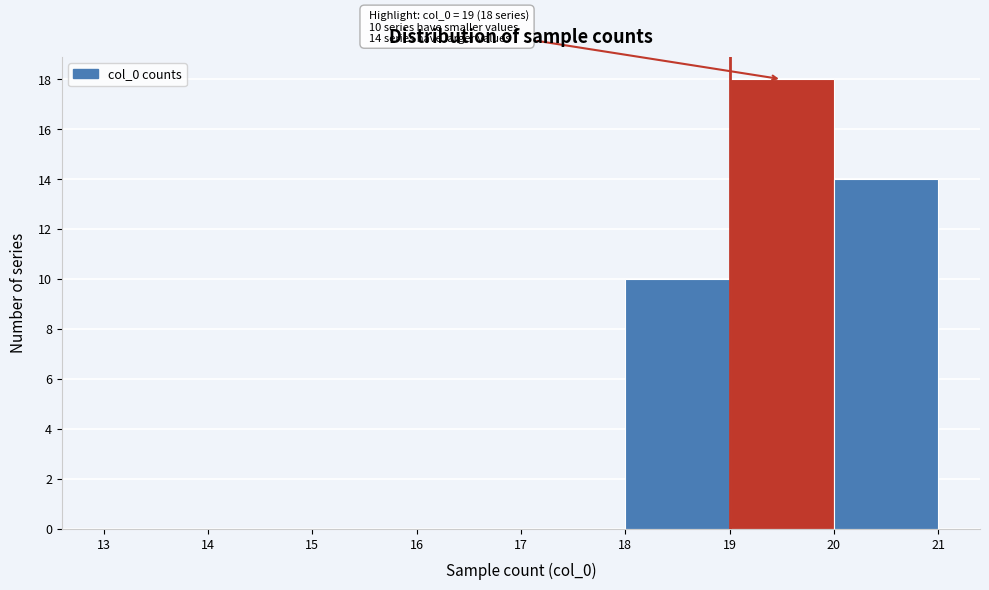

Over which range of the x-axis is the bar tallest?

19 to 20